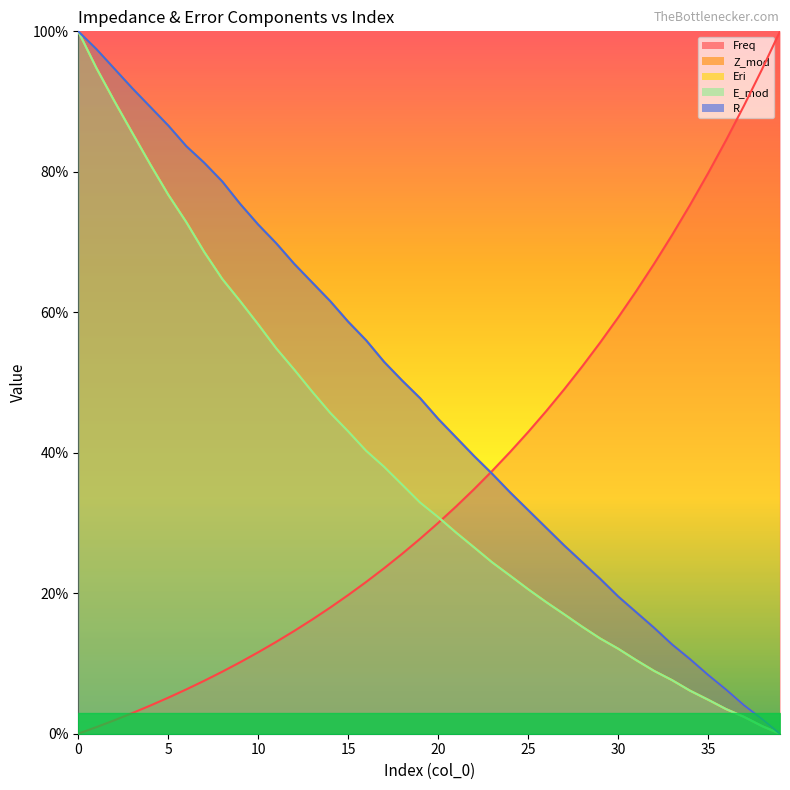

What is the average value of the Eri series?

38.0